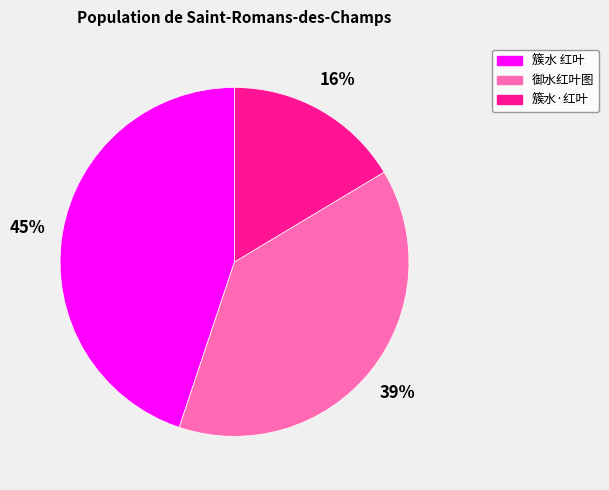

Is the sum of 御水红叶图 and 簇水·红叶 greater than half?

Yes